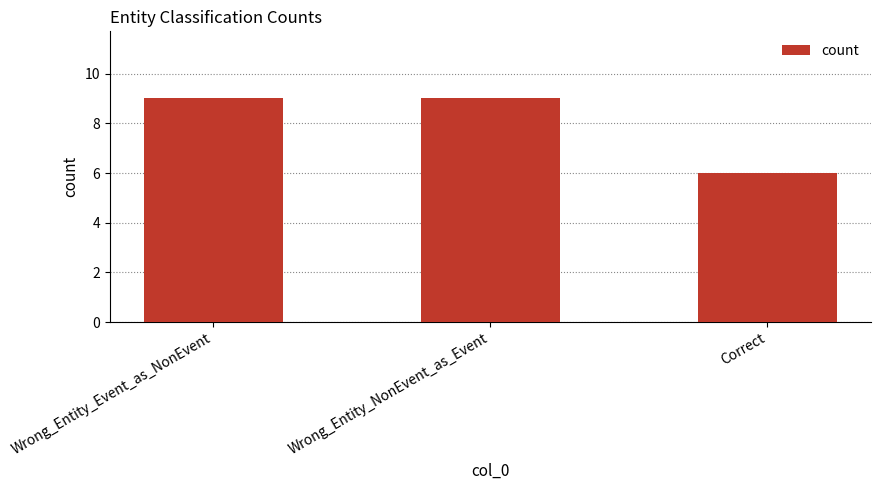

Reading right to left, what are all the values shown in this chart?

Correct=6	Wrong_Entity_NonEvent_as_Event=9	Wrong_Entity_Event_as_NonEvent=9